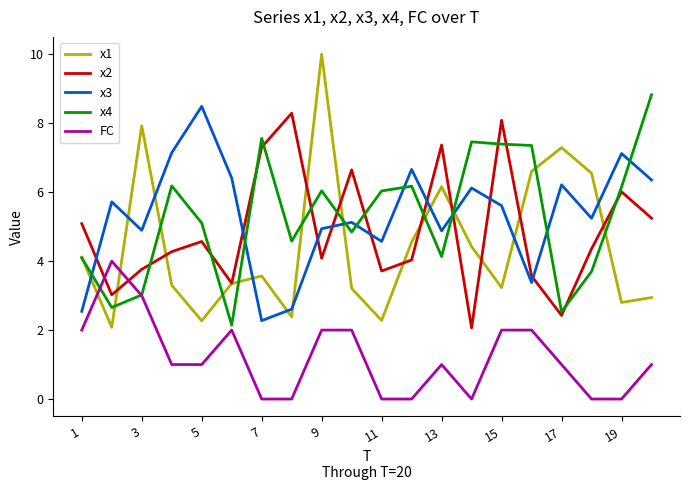

True or false: x3 and FC intersect in this chart.

False